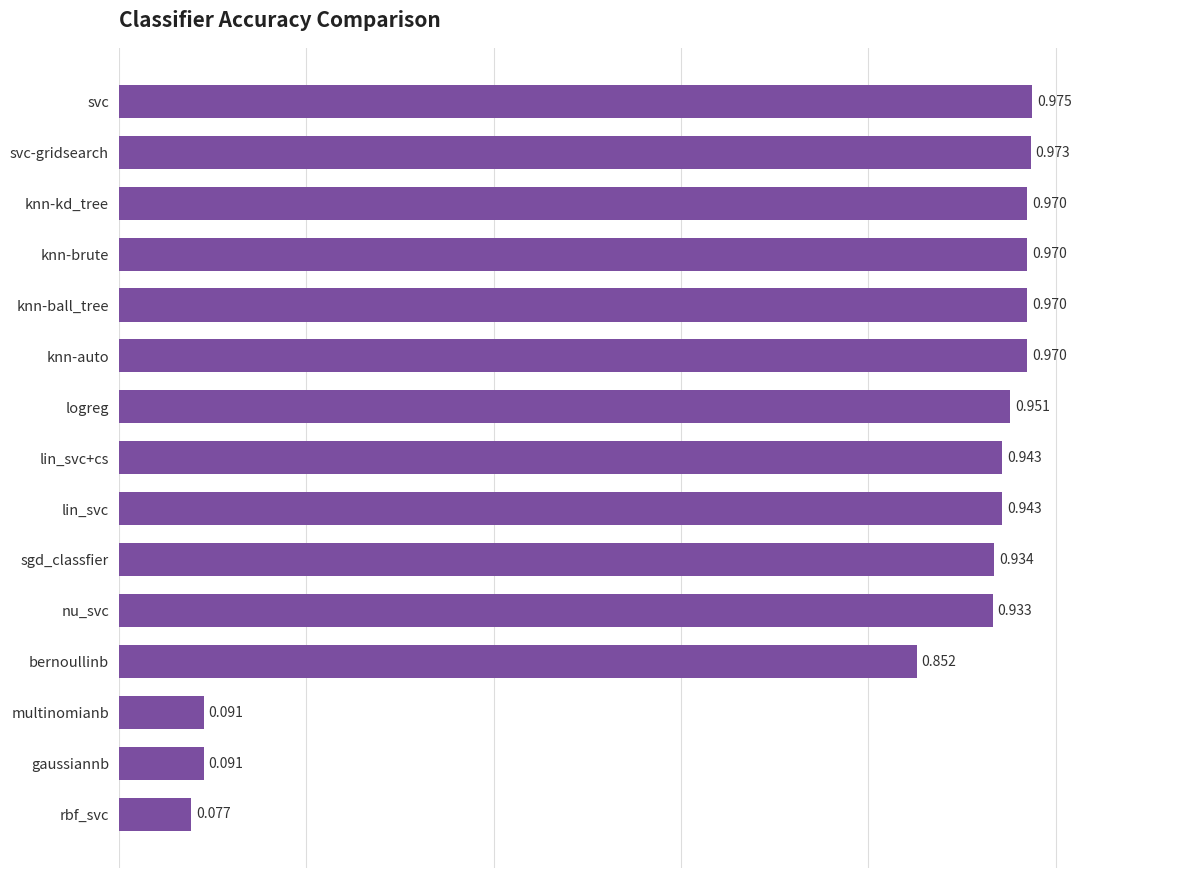

At which category does the chart reach its peak across all series?

svc